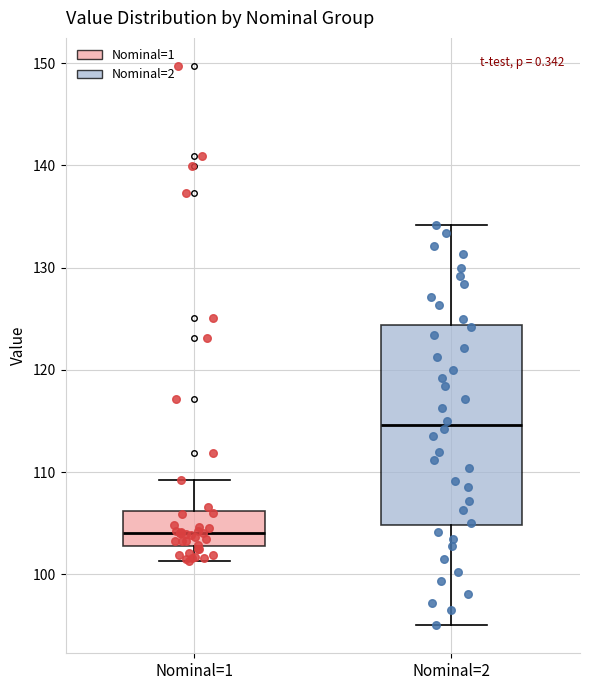

Reading left to right, read every box against the y-axis: the position of its median line, the range the box covers, and the ends of its whiskers. The values are not printed on the chart, so give them approximately, as read against the axis.

Nominal=1: median 104, box 103 to 106, whiskers 101 to 109
Nominal=2: median 115, box 105 to 124, whiskers 95 to 134